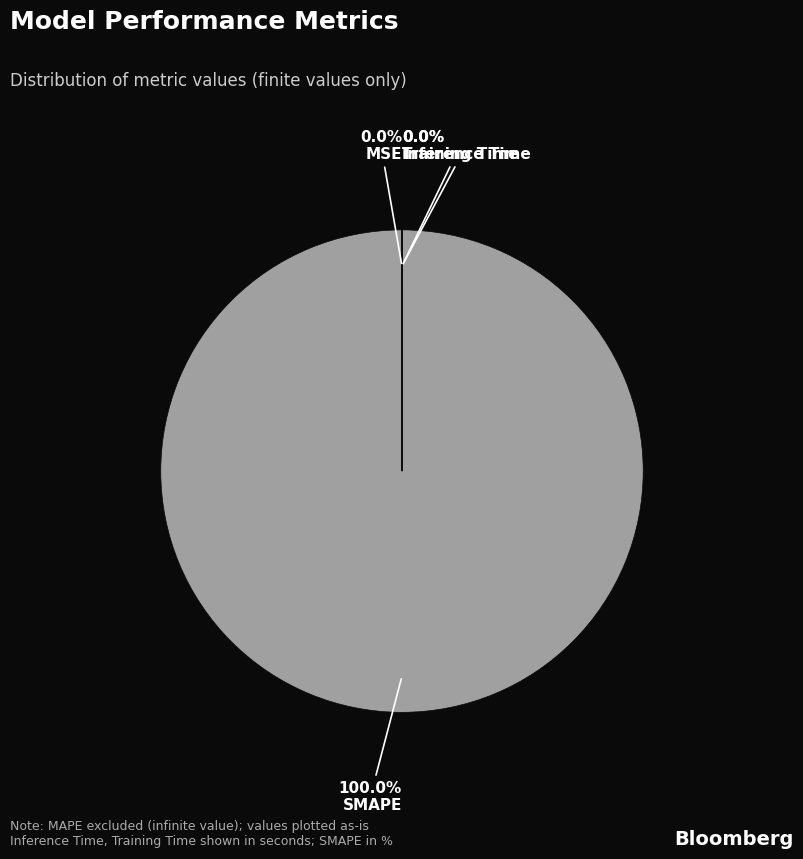

Count the number of slices in the pie.

4